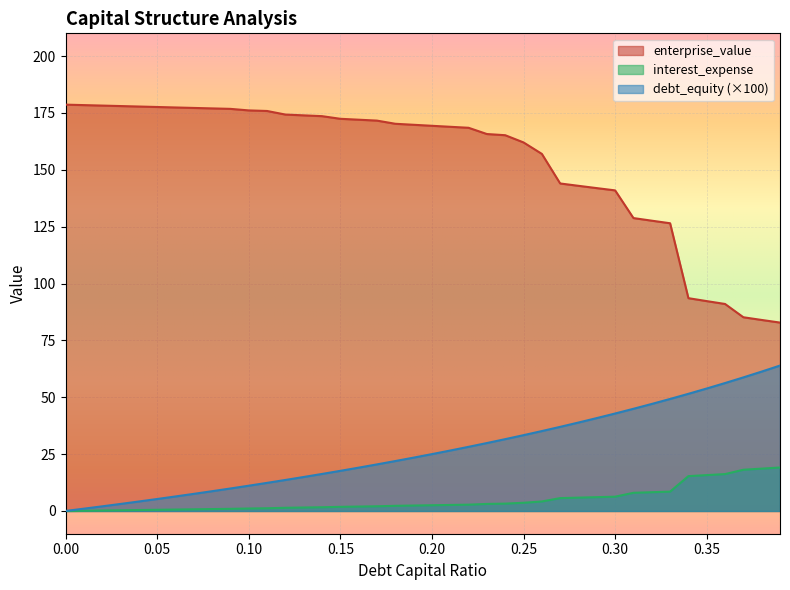

Does the chart display data point markers on the line(s)?

No